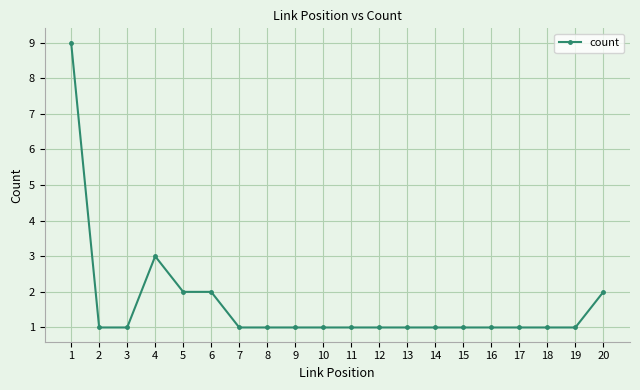

Reading right to left, what are all the values shown in this chart?

20=2	19=1	18=1	17=1	16=1	15=1	14=1	13=1	12=1	11=1	10=1	9=1	8=1	7=1	6=2	5=2	4=3	3=1	2=1	1=9